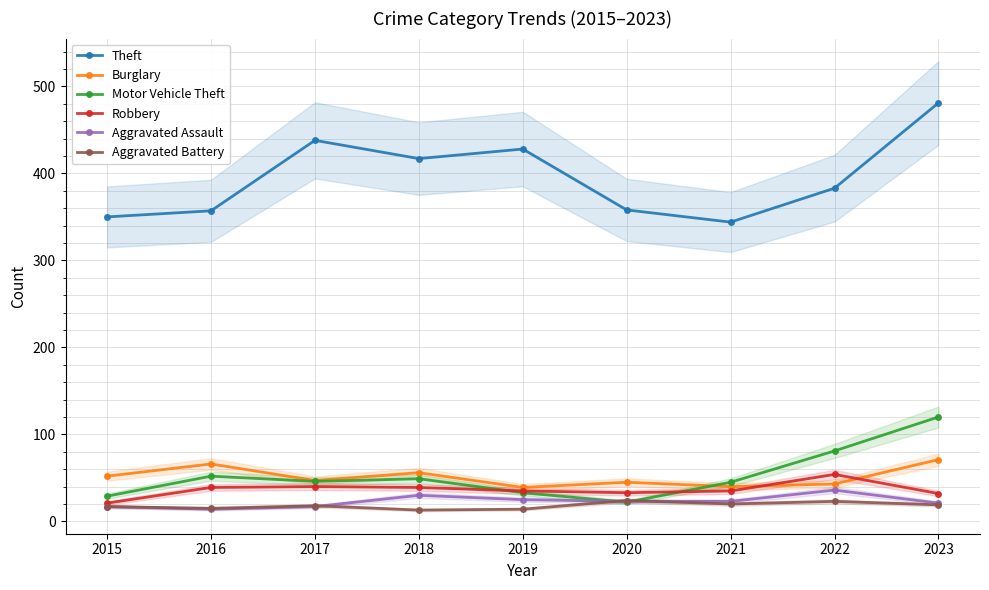

What is the value of the Aggravated Battery point at the 8th from the left?

23